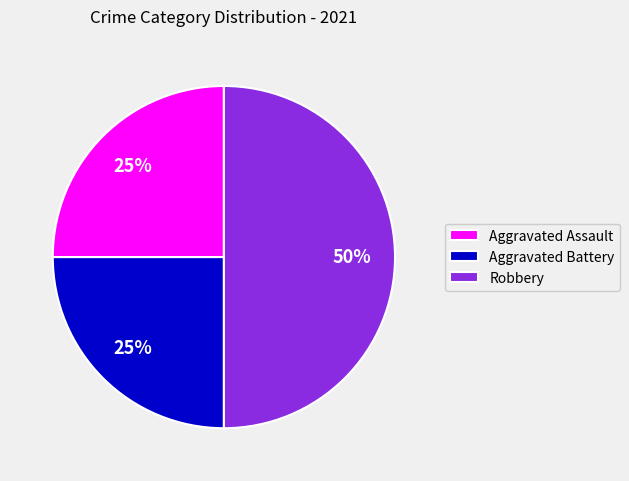

Which slice is the largest?

Robbery